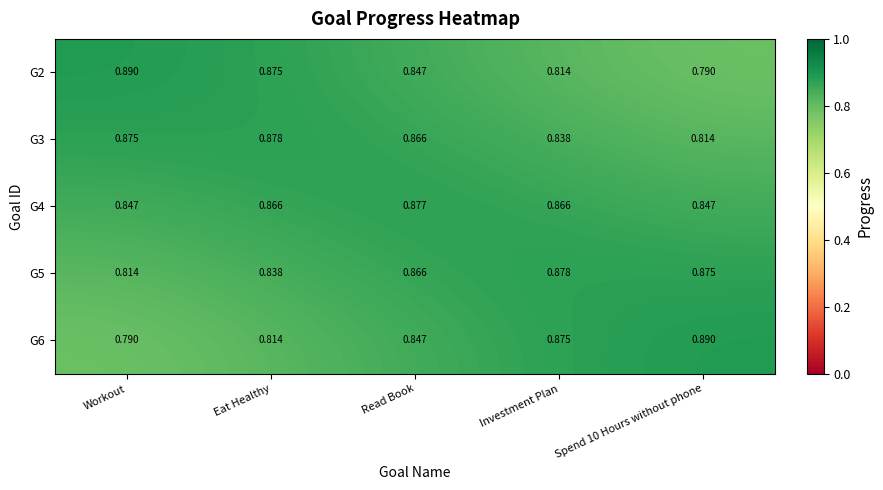

At how many categories does at least one series exceed 0?

5